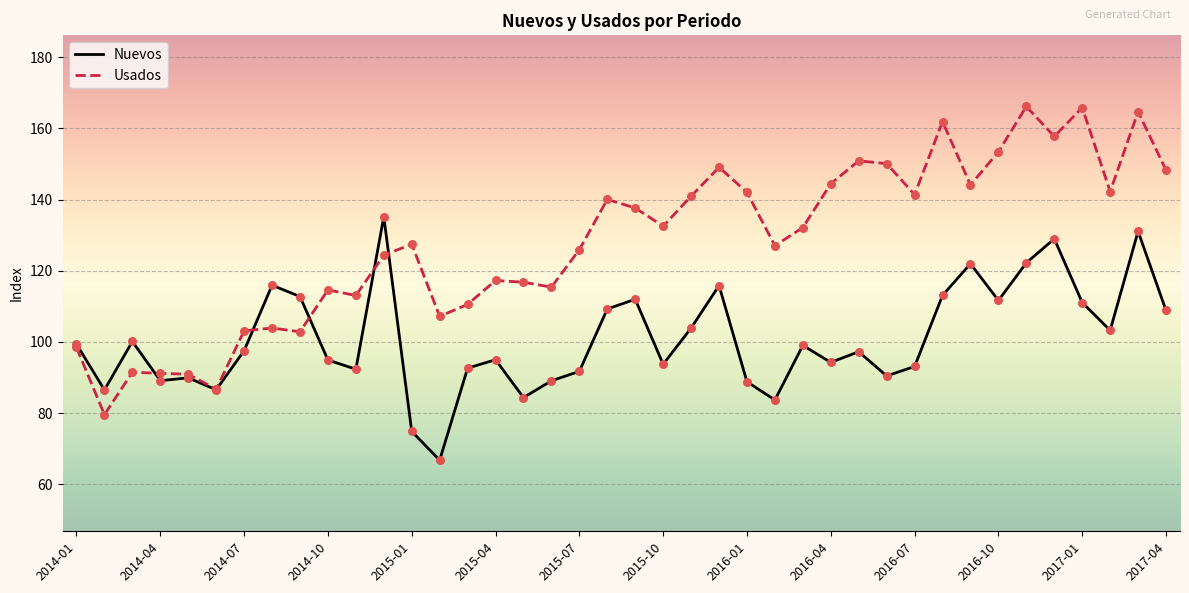

Which series has the largest total across all categories?

Usados